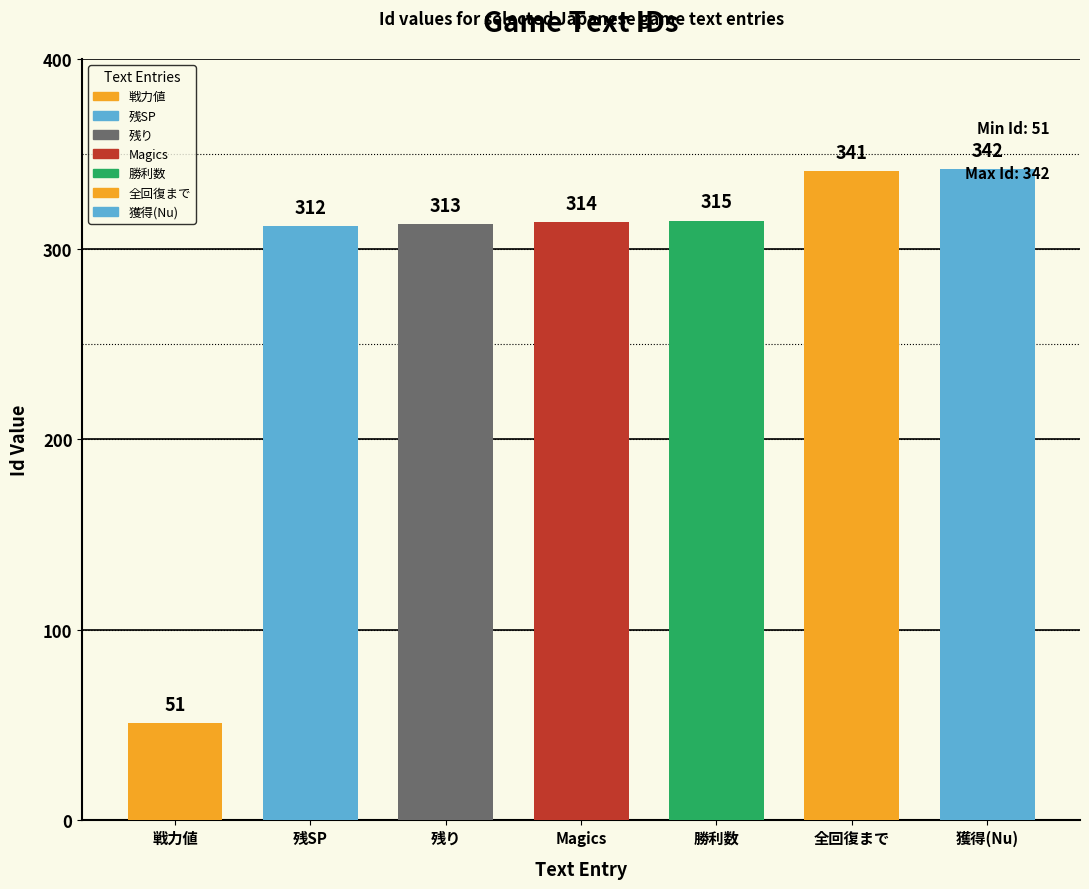

At which label does the data first exceed 314?

315